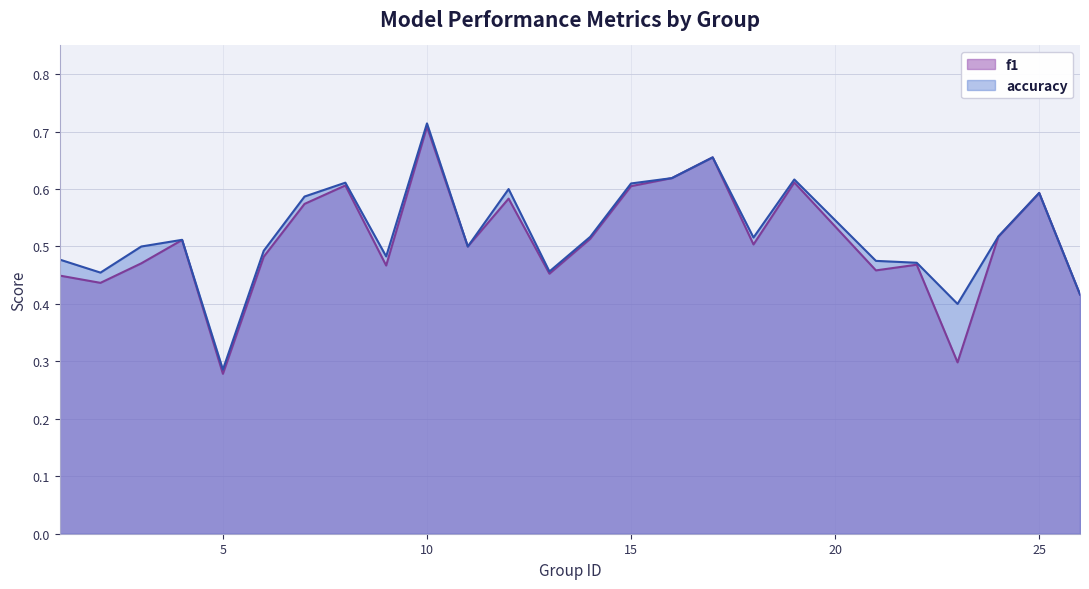

Does the chart have visible grid lines?

Yes